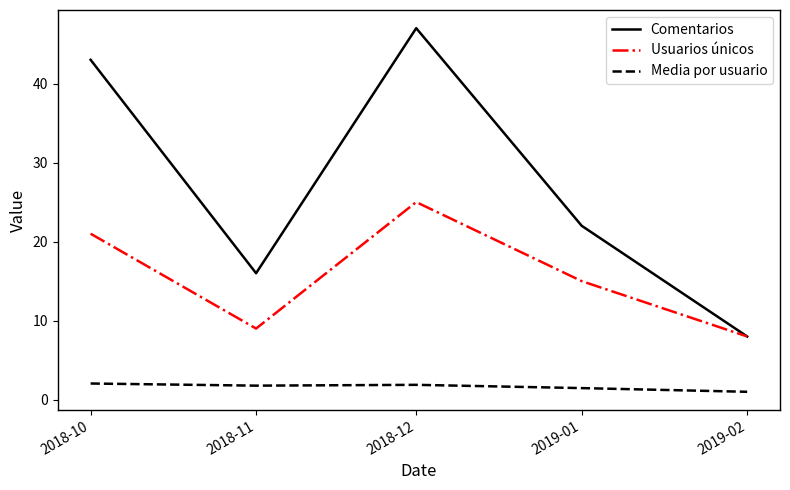

True or false: Usuarios únicos and Media por usuario cross at least once.

False